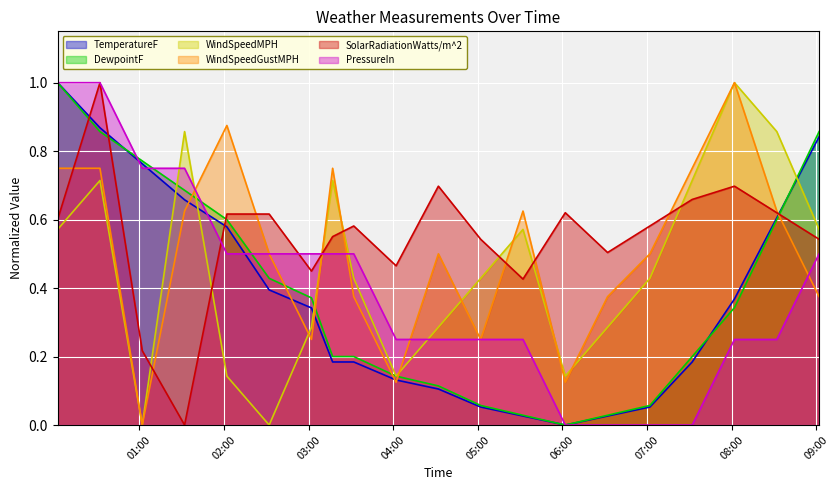

How many categories are shown in the chart?

20